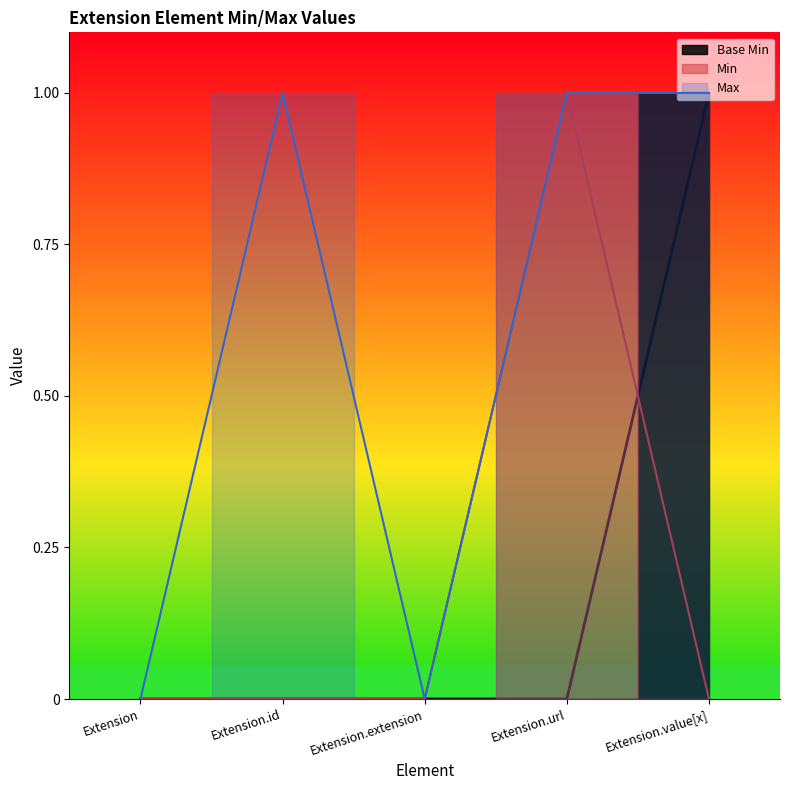

At which label is the value closest to 0?

Extension